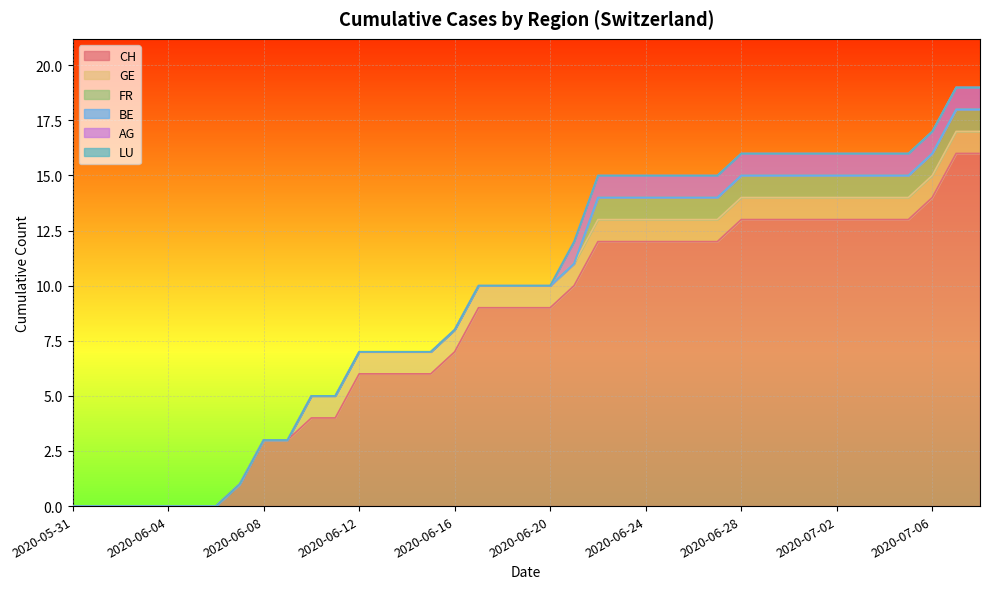

Where is BE nearest to the value 0?

2020-05-31